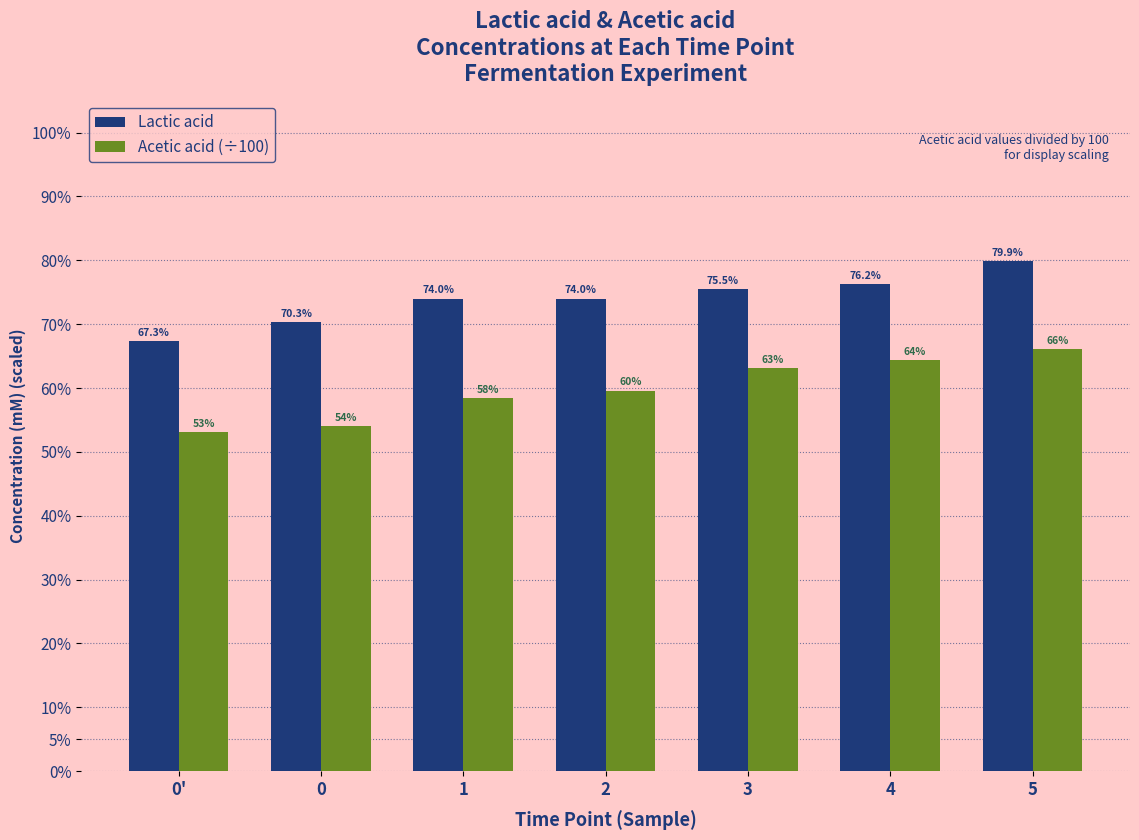

Read the Acetic acid (÷100) value at 4.

0.6